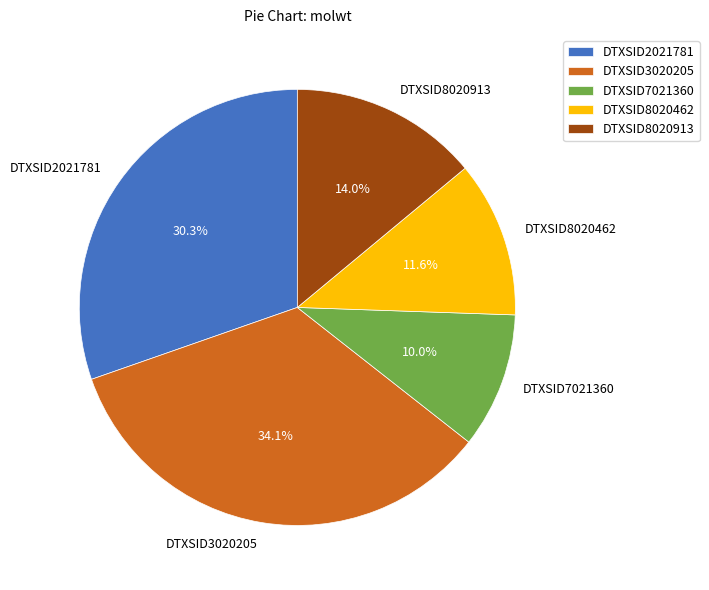

What percentage is the DTXSID7021360 slice, to the nearest percent?

10%